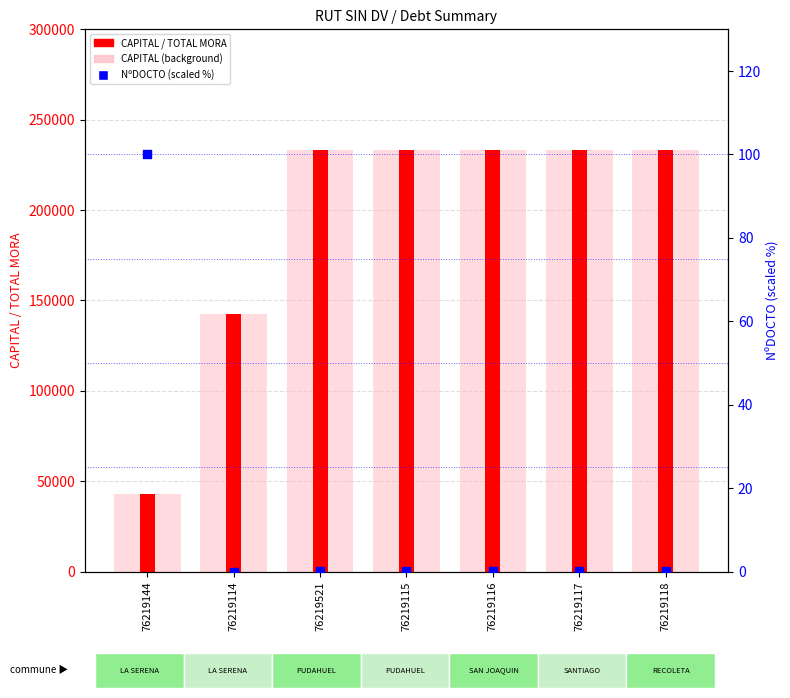

Which series reaches the maximum Y coordinate?

CAPITAL